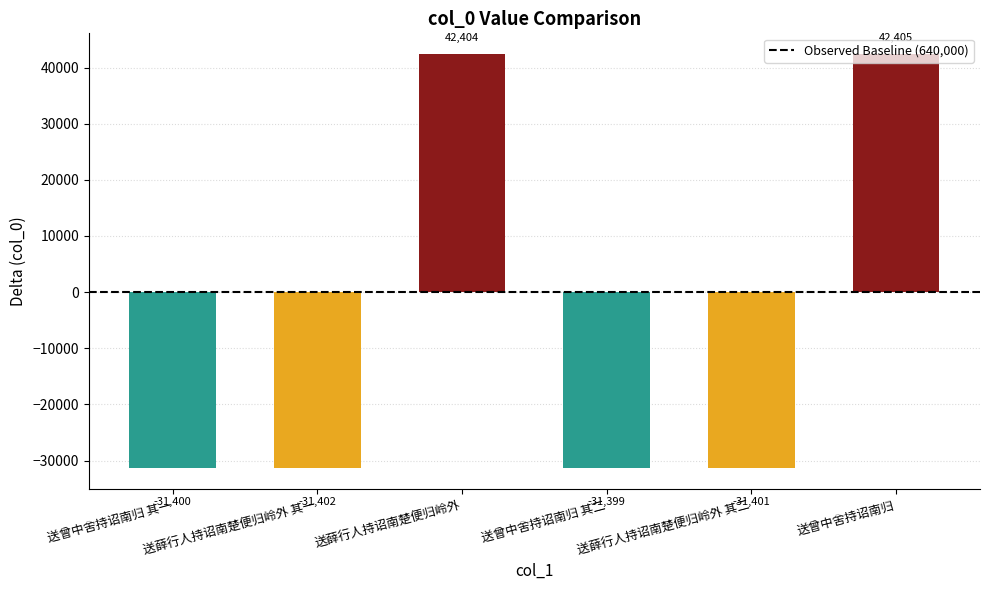

Rank the categories by value from highest to lowest.

送曾中舍持诏南归, 送薛行人持诏南楚便归岭外, 送曾中舍持诏南归 其二, 送曾中舍持诏南归 其一, 送薛行人持诏南楚便归岭外 其二, 送薛行人持诏南楚便归岭外 其一